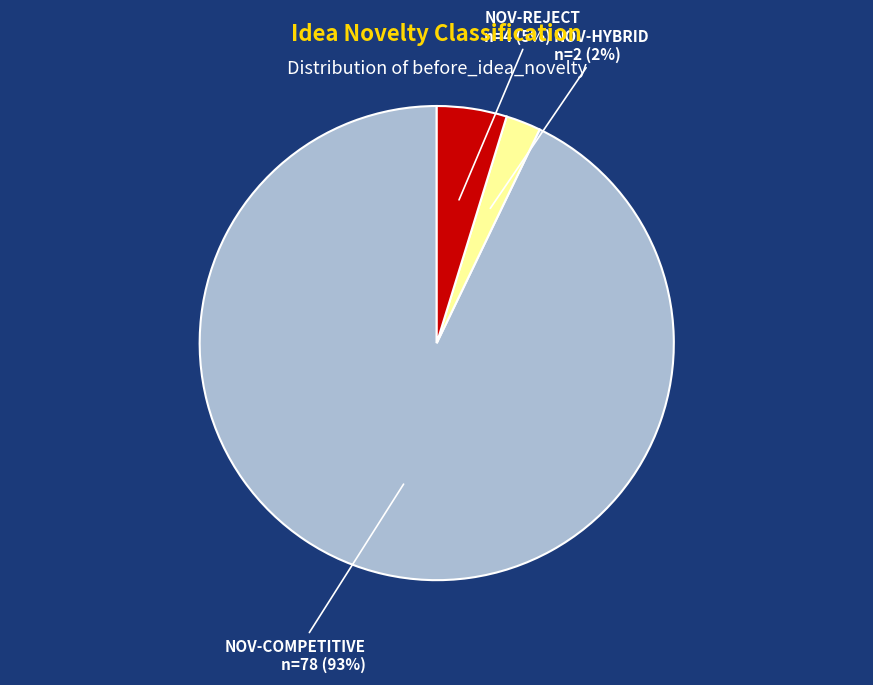

What percentage is the NOV-REJECT slice, to the nearest percent?

5%